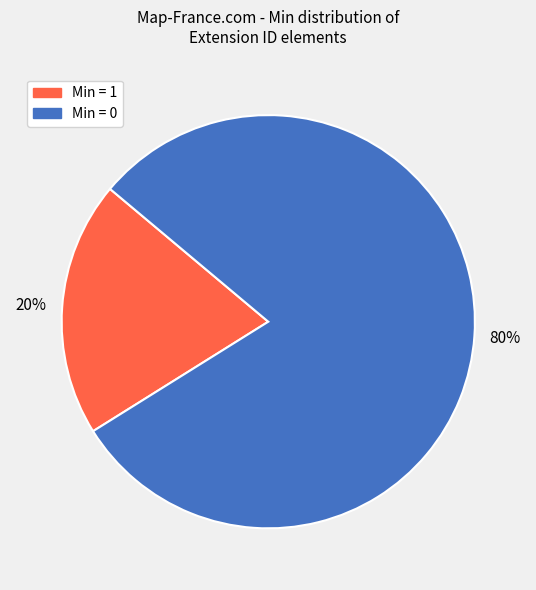

To the nearest percent, what is the average slice percentage?

50%